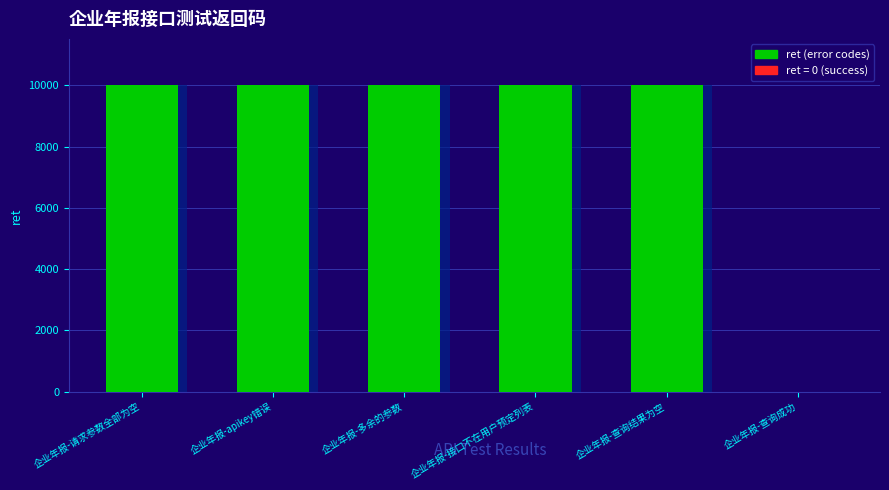

Rank the categories by value from lowest to highest.

企业年报-查询成功, 企业年报-请求参数全部为空, 企业年报-多余的参数, 企业年报-查询结果为空, 企业年报-apikey错误, 企业年报-接口不在用户预定列表